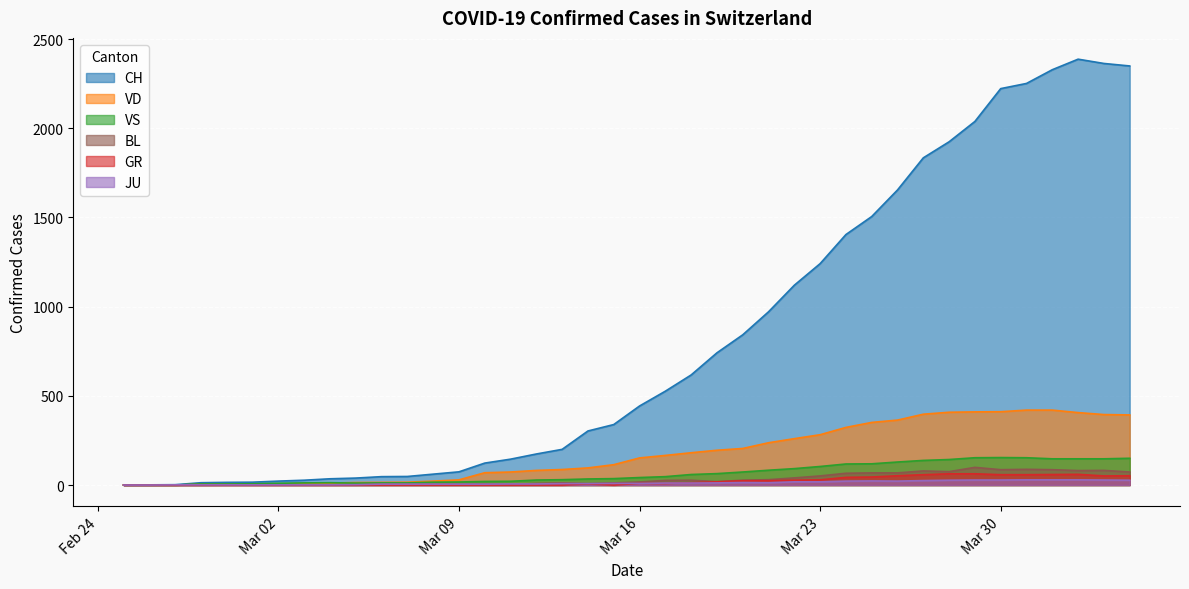

How many lines are shown in the chart?

6